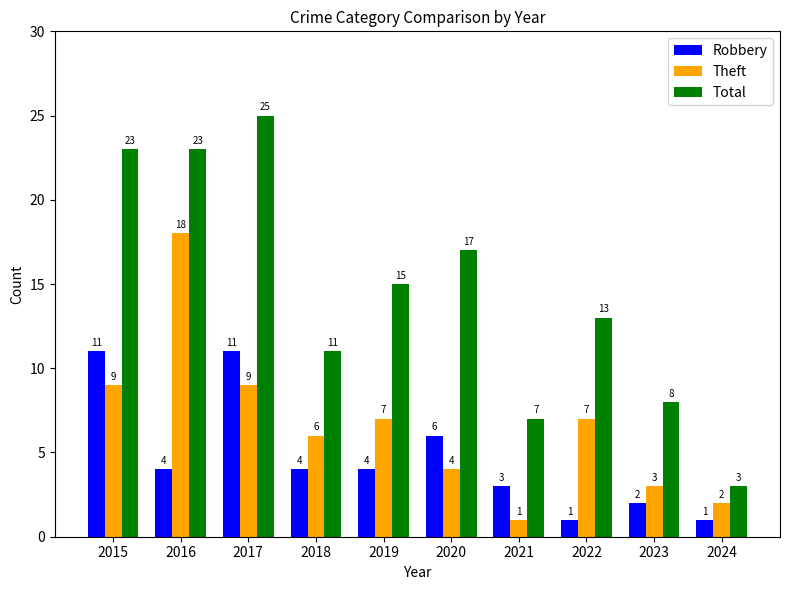

Rank the series by their average value, from highest to lowest.

Total, Theft, Robbery